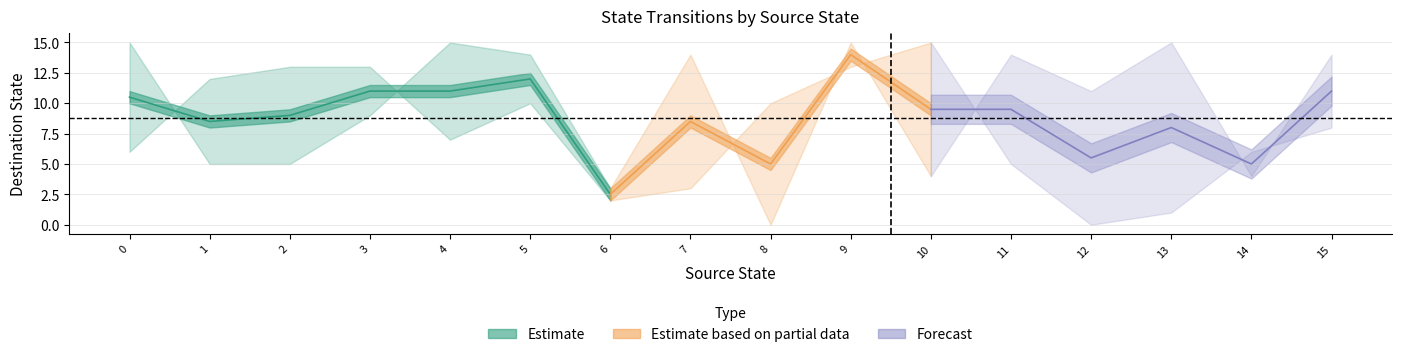

Reading left to right, what are all the values shown in this chart?

outgoing_a: 0=6	1=12	2=13	3=13	4=7	5=10	6=2	7=3	8=10	9=13	10=15	11=5	12=0	13=1	14=6	15=8
outgoing_b: 0=15	1=5	2=5	3=9	4=15	5=14	6=3	7=14	8=0	9=15	10=4	11=14	12=11	13=15	14=4	15=14